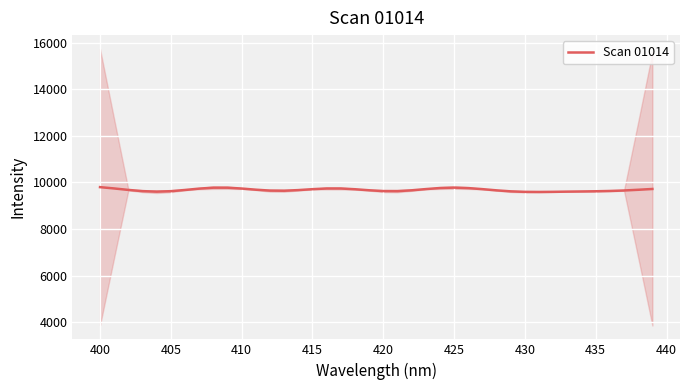

What is the maximum value for Scan 01014?

9798.9